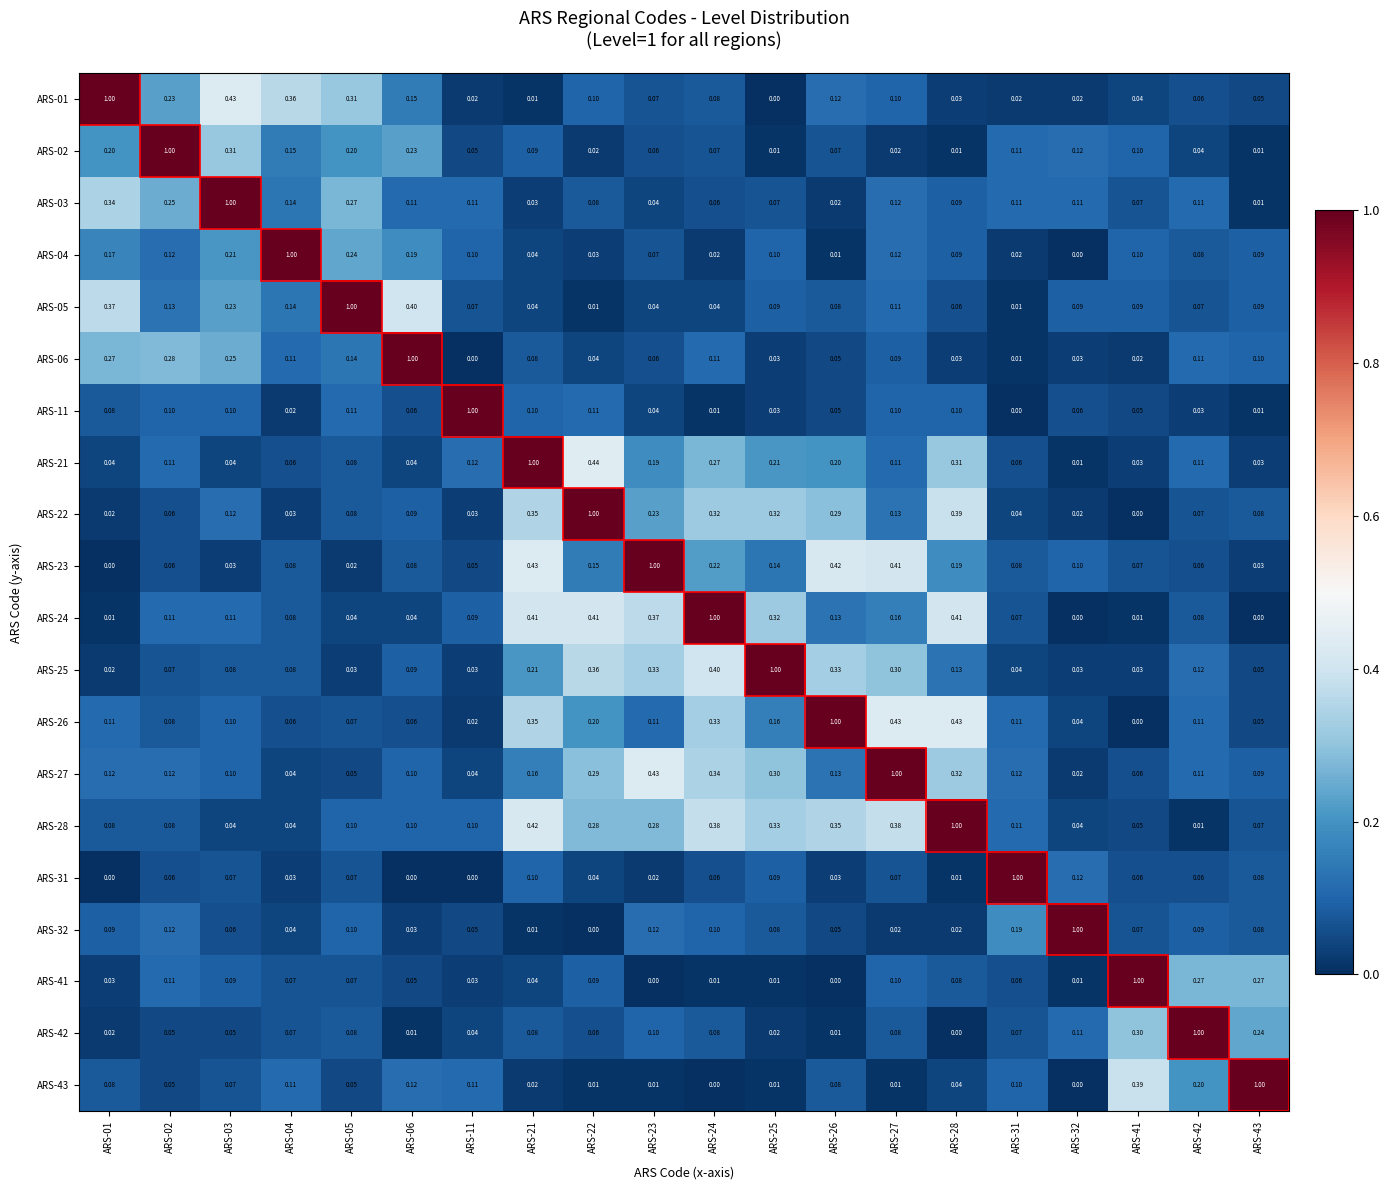

Is the value of ARS-04 at ARS-27 greater than the value of ARS-31 at ARS-28?

Yes